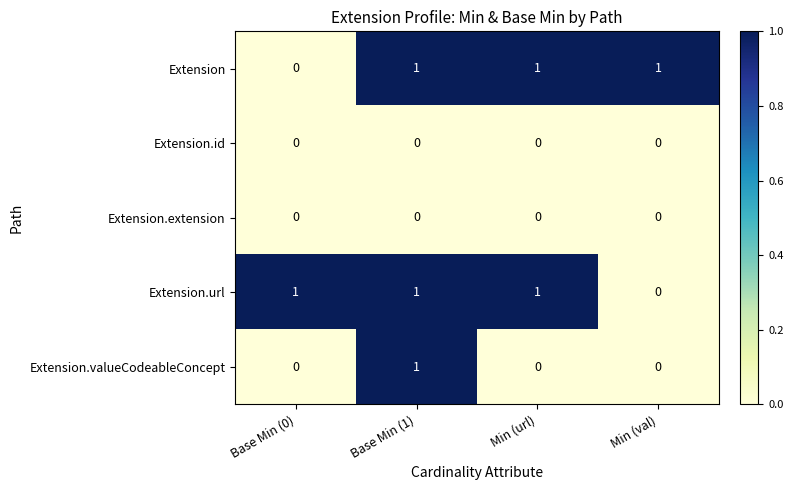

At which category is the sum across all series the highest?

Base Min (1)